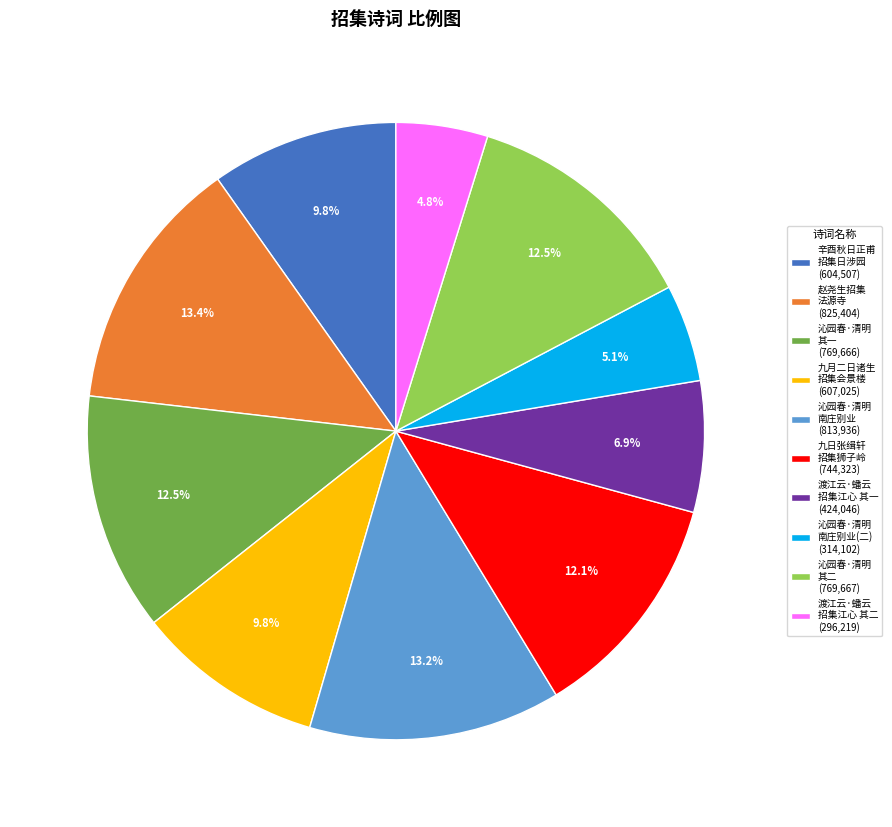

What portion of the pie excludes 沁园春·清明 南庄别业 (813,936)?

86.8%